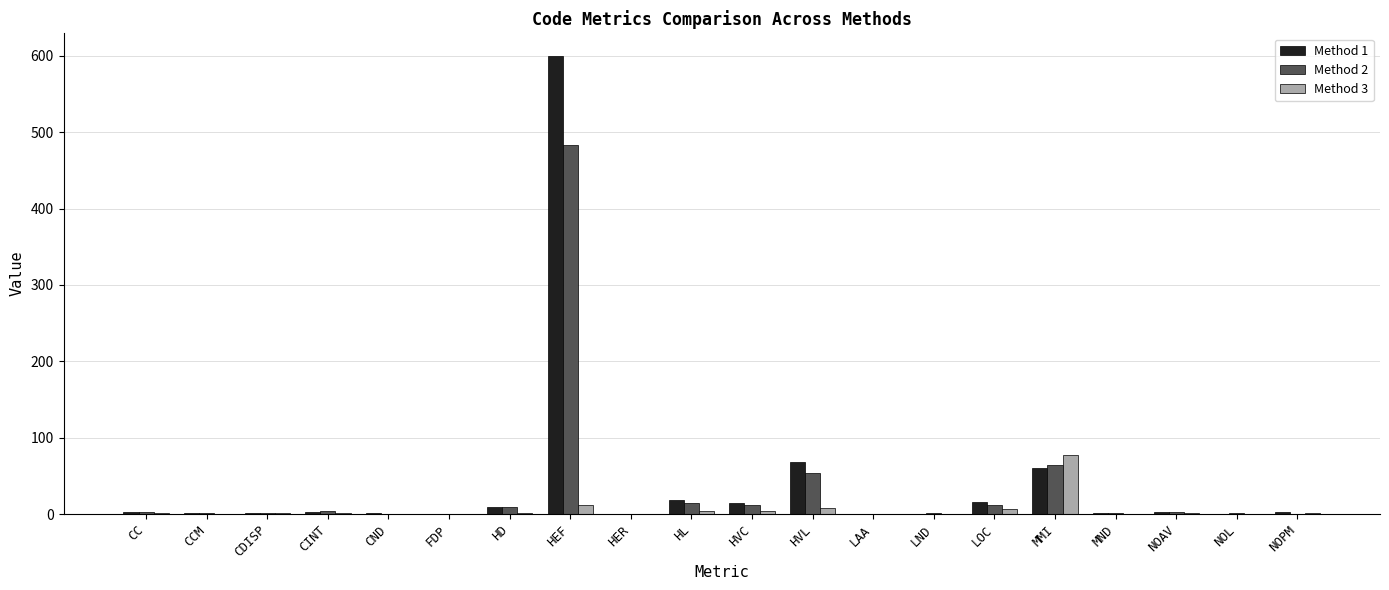

Is it true that Method 1 equals 3.0 at NOAV?

True